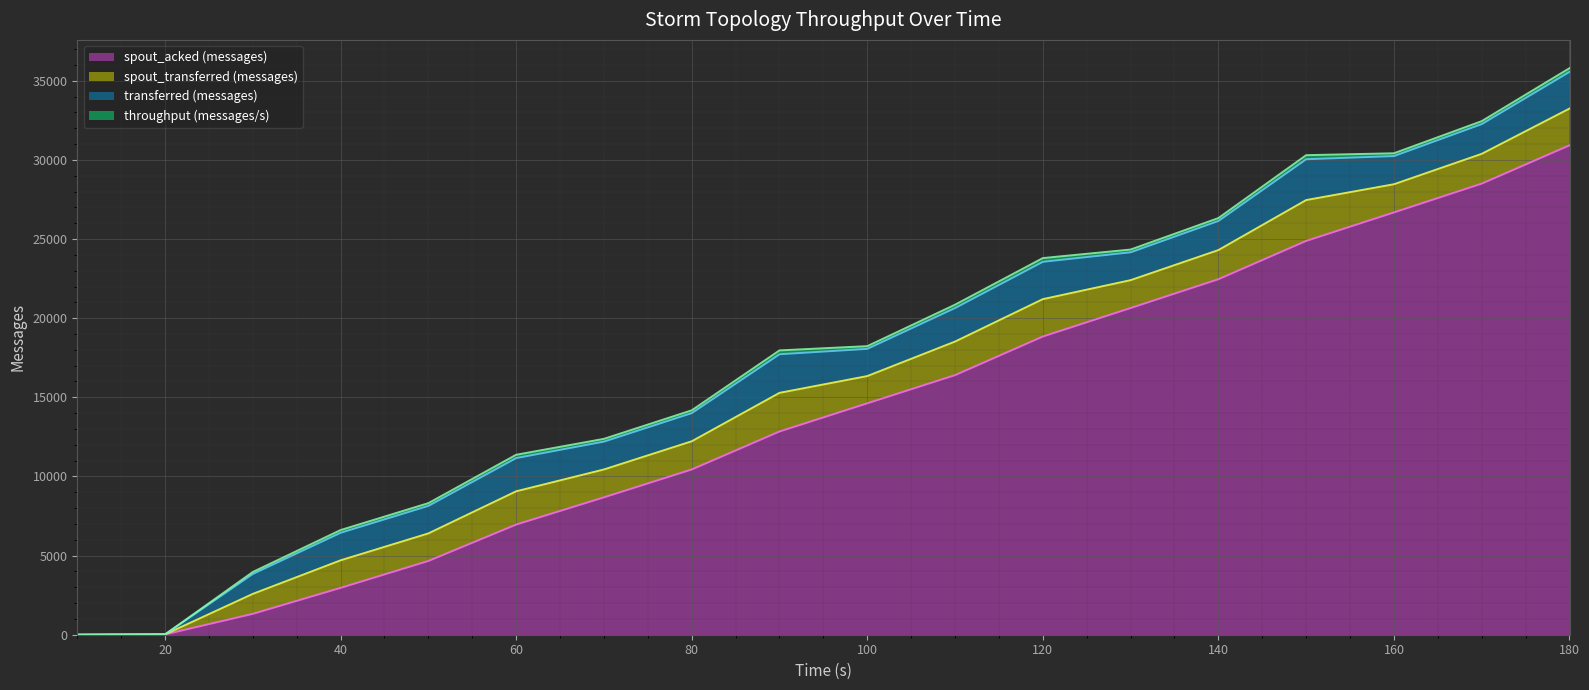

How many interior local valleys does the throughput (messages/s) series have?

4